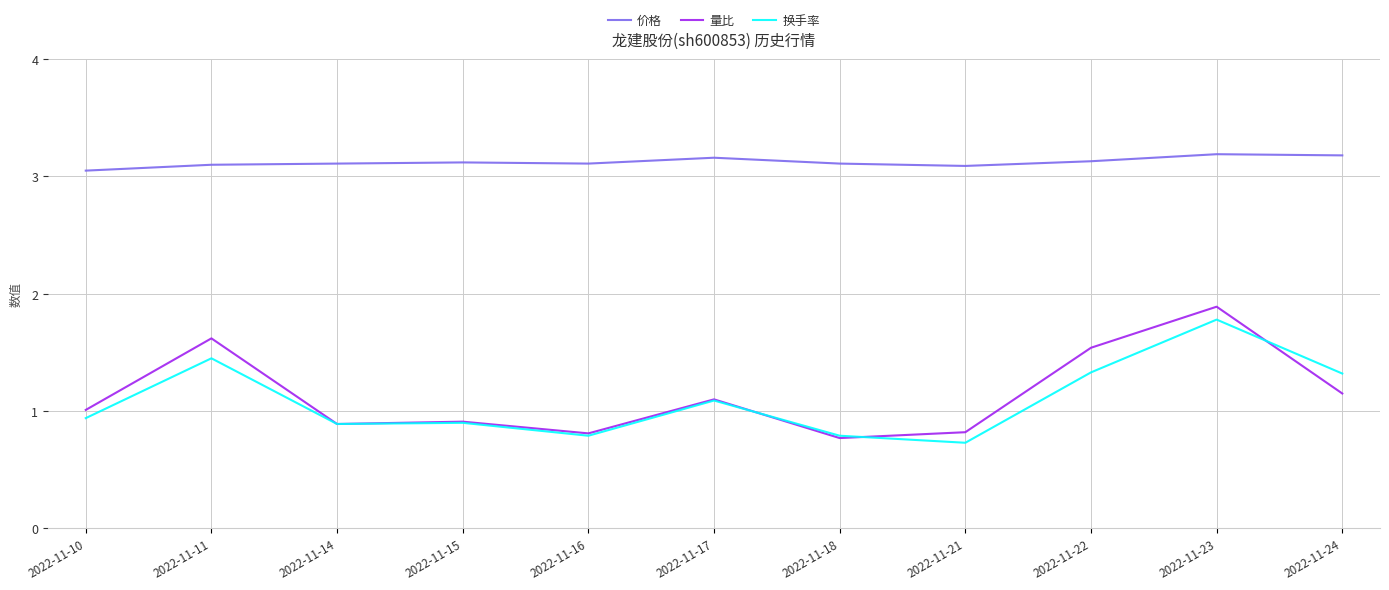

Which series has the widest spread of values?

量比